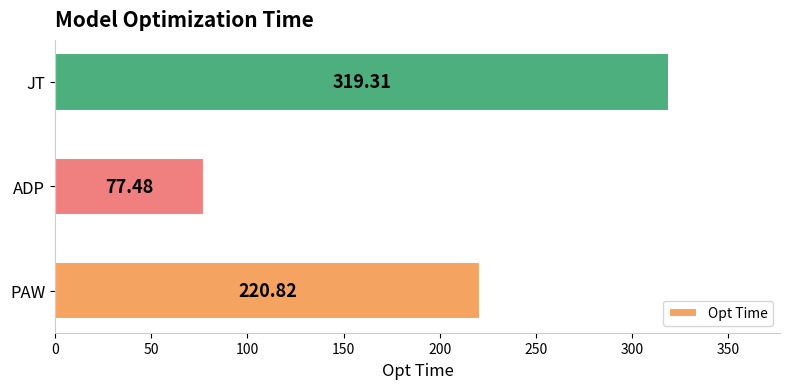

How many distinct data groups are displayed?

1